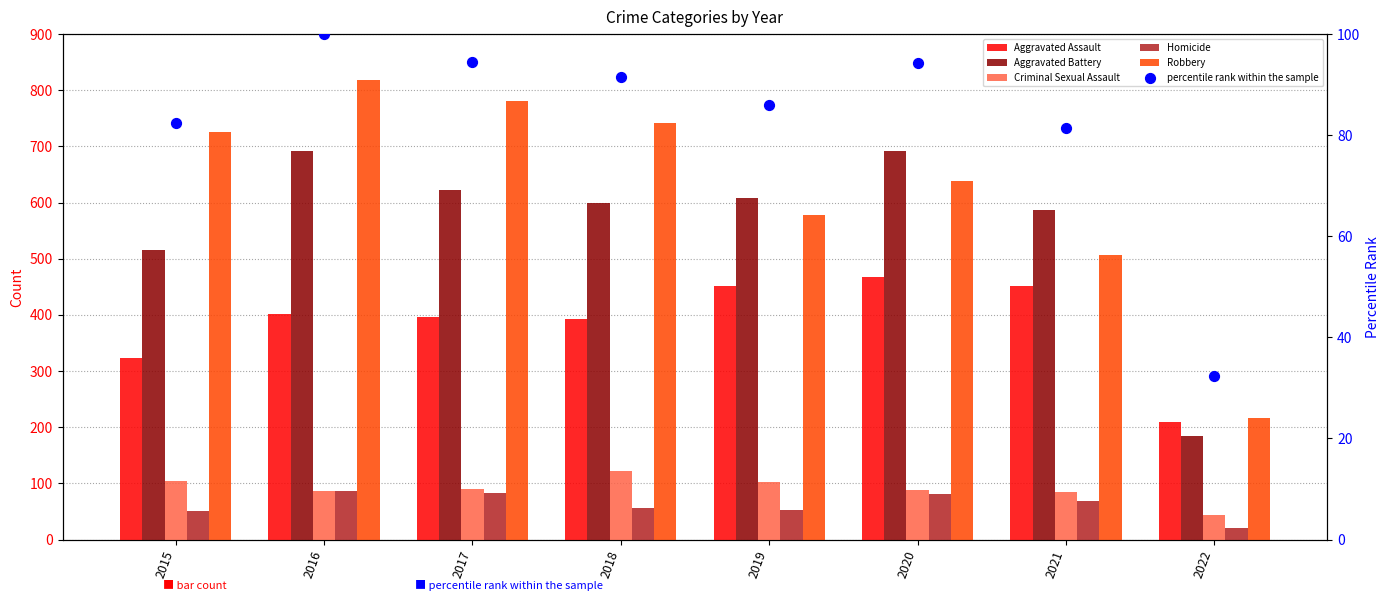

Which series has the largest Y range (max minus min)?

Robbery